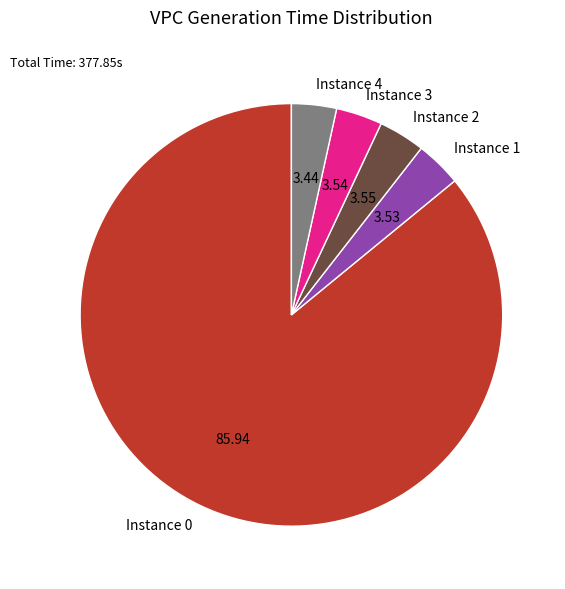

Approximately how many times larger is the value at Instance 1 compared to Instance 2?

1.0